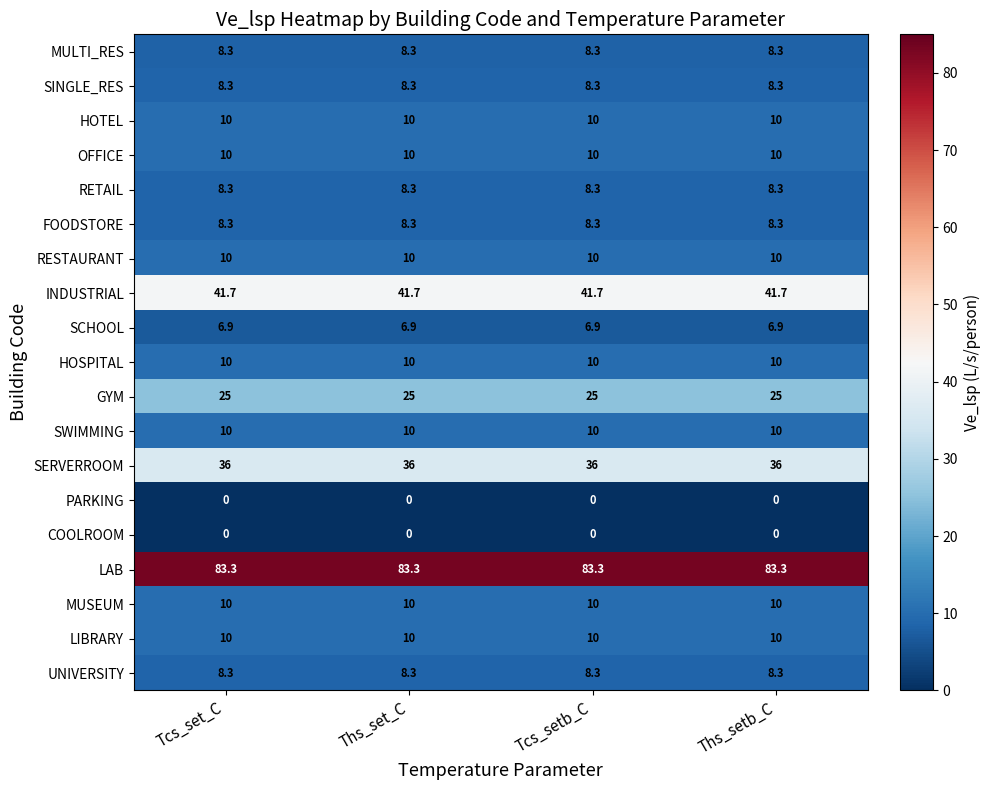

What is the difference between the highest and lowest values at Ths_set_C?

83.3